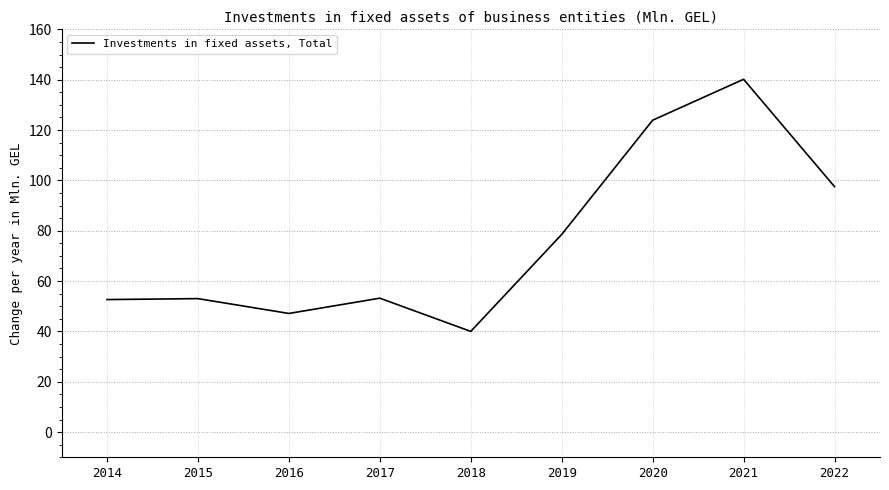

What is the change in value from 2016 to 2018?

-7.1